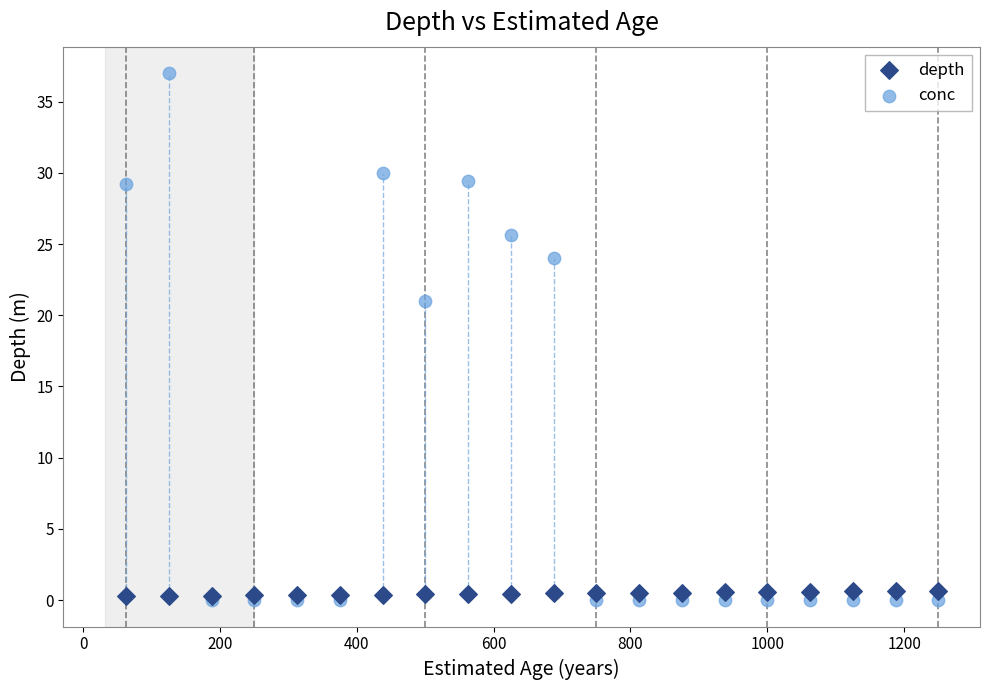

Across all series, what Y value is closest to 18?

21.0